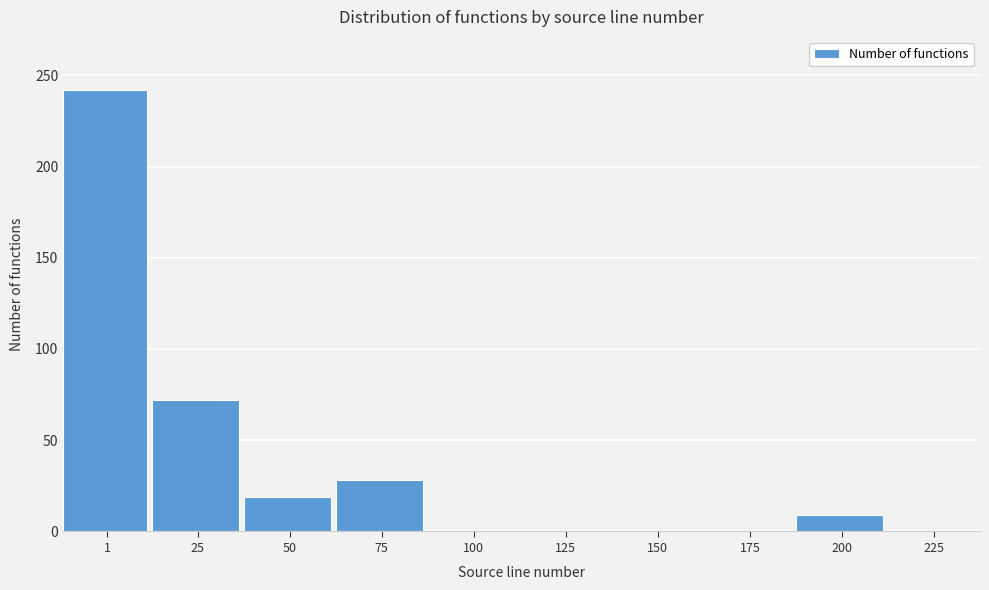

Reading left to right, extract all data points from this chart.

1=242	25=72	50=19	75=28	100=0	125=0	150=0	175=0	200=9	225=0